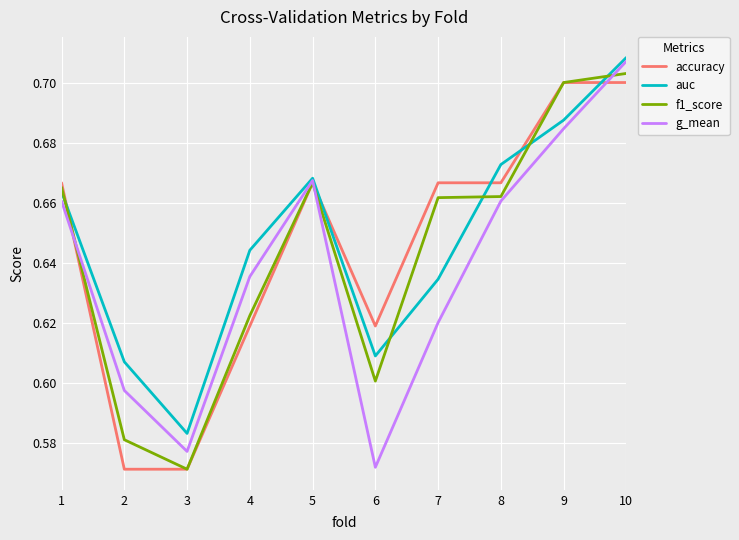

At 6, list the series in order from smallest to largest.

g_mean, f1_score, auc, accuracy